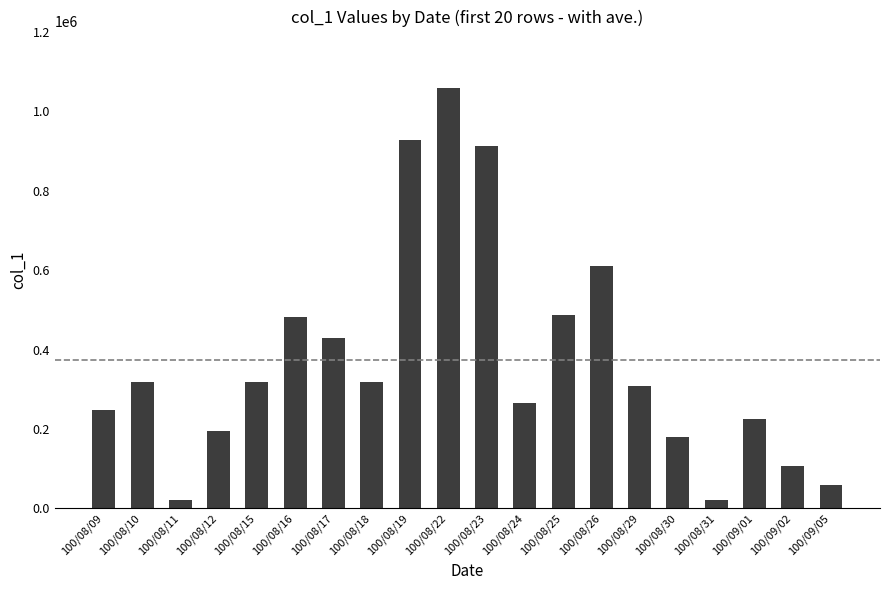

What is the average value?

374350